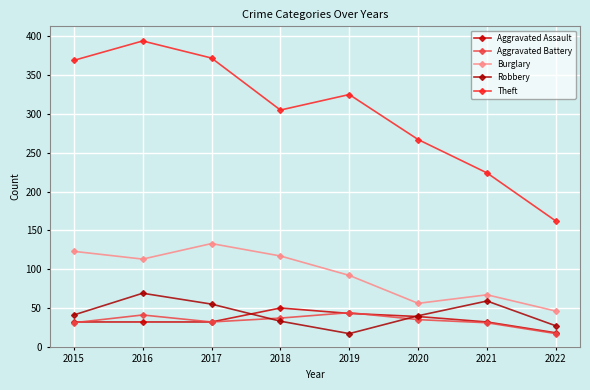

Which has a higher value, 2018 or 2022?

2018